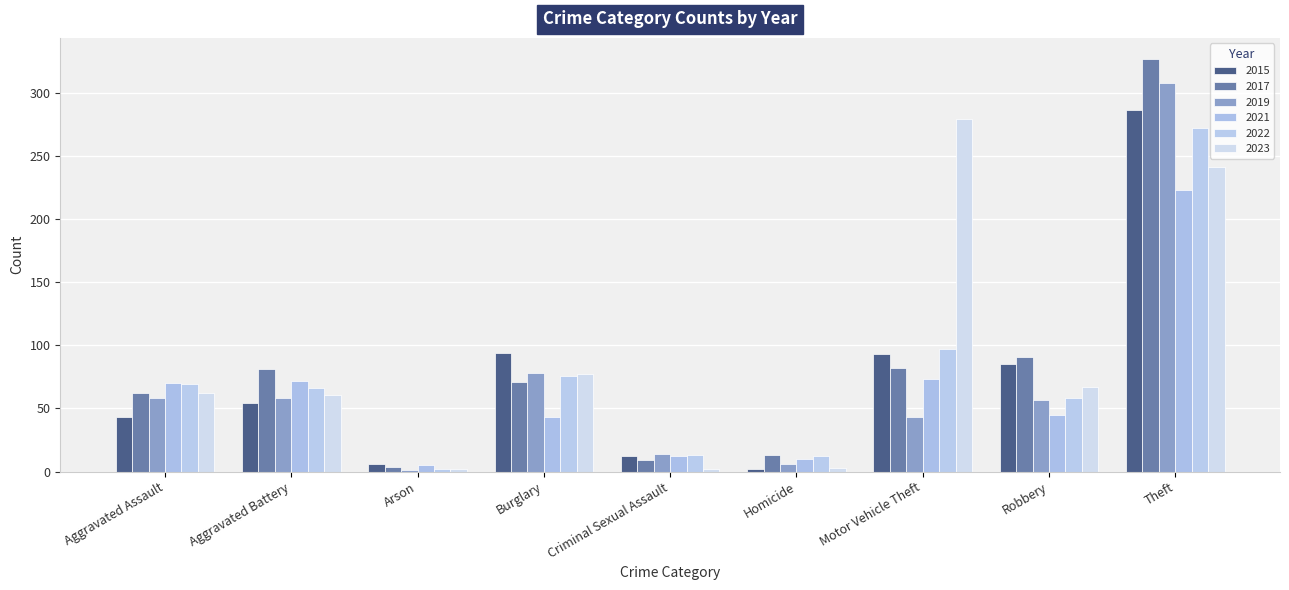

What is the average value of the 2023 series?

88